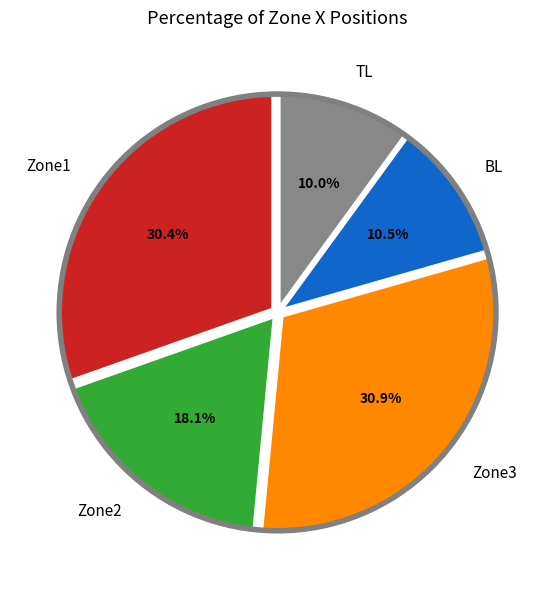

Is the sum of Zone1 and Zone3 greater than half?

Yes